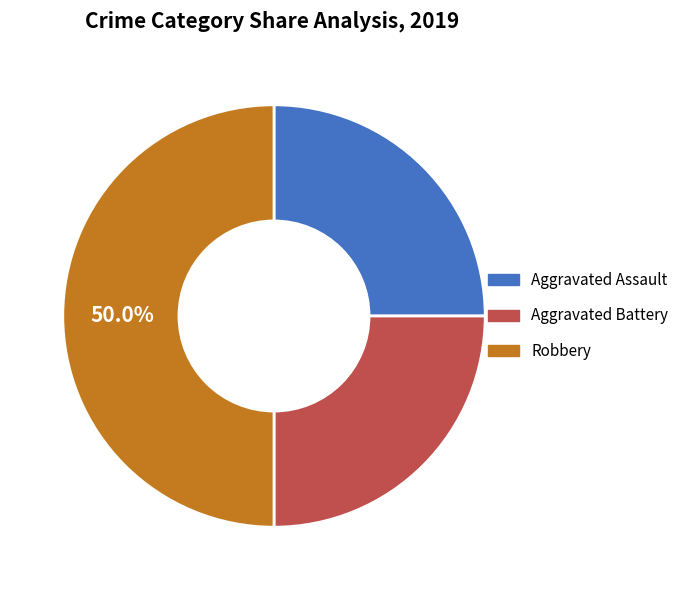

How many segments does this pie chart have?

3